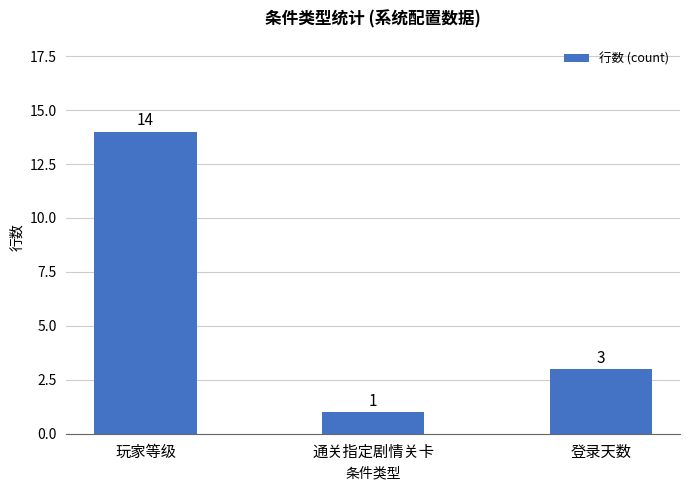

What is the greatest value displayed?

14